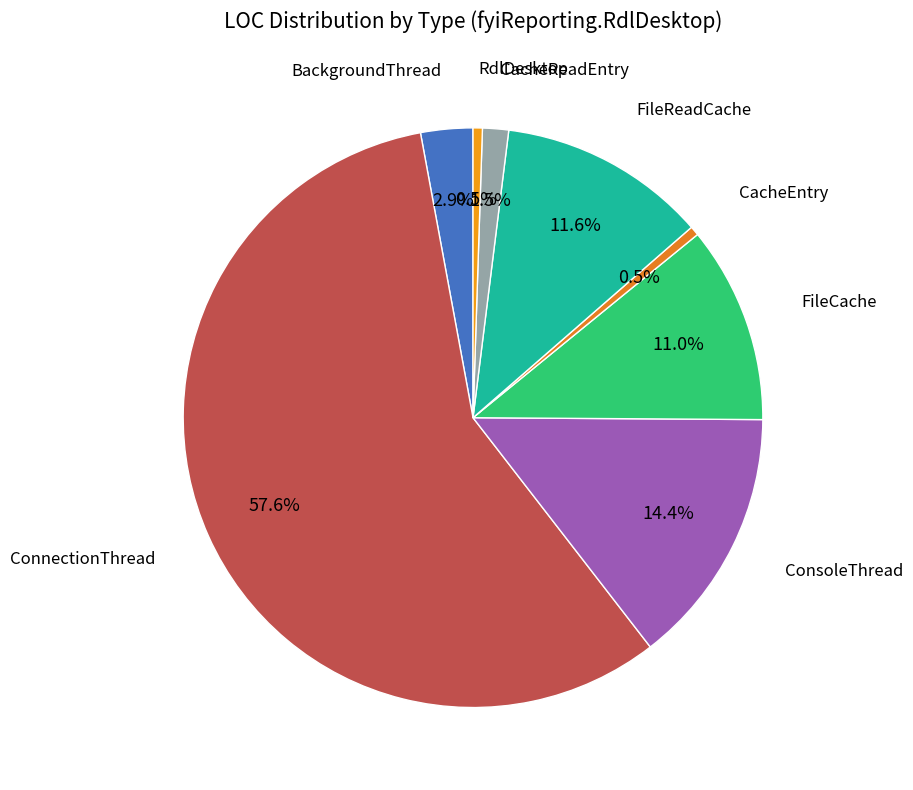

How many segments does this pie chart have?

8